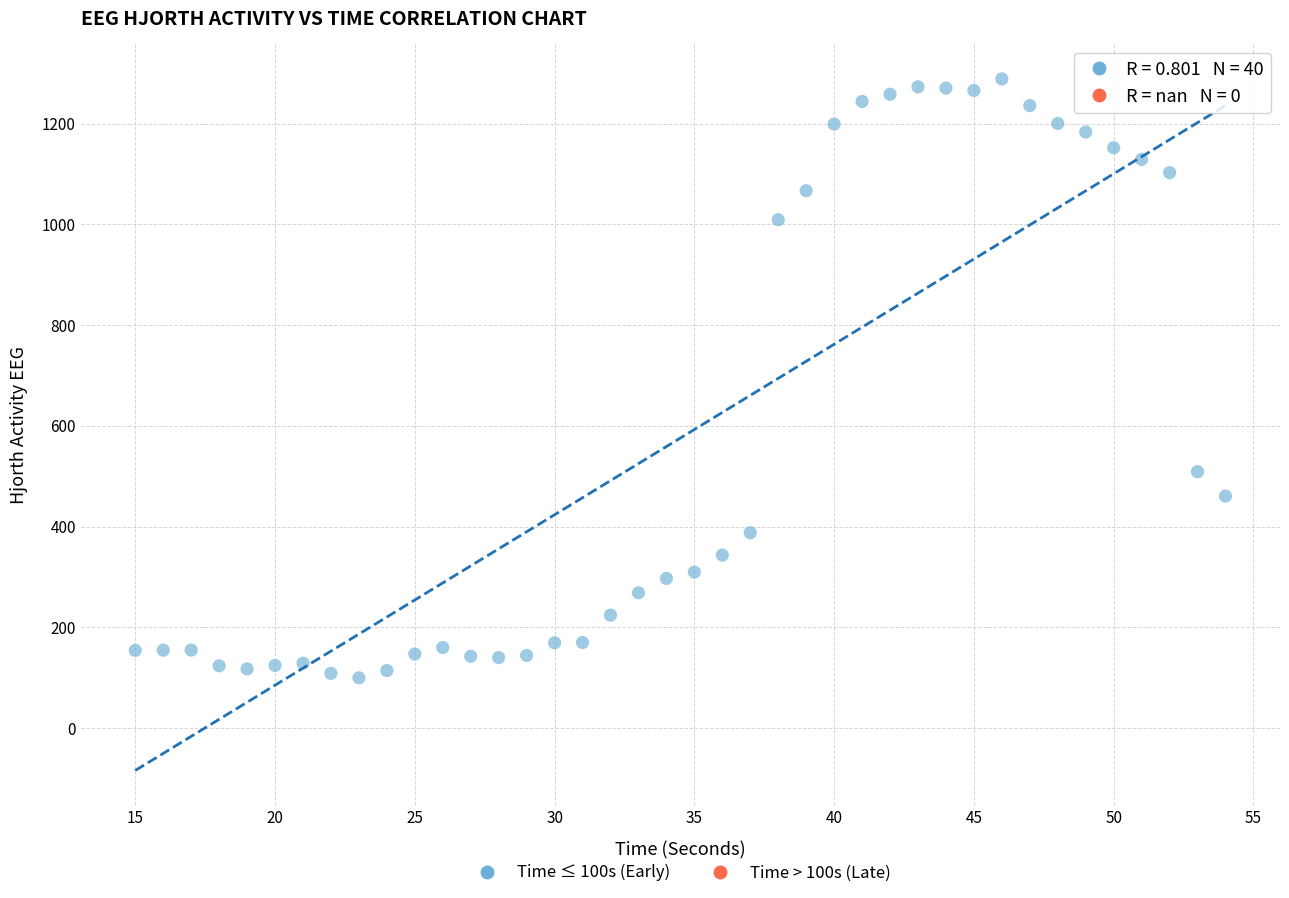

What is the range of Y values (max minus min)?

1189.2